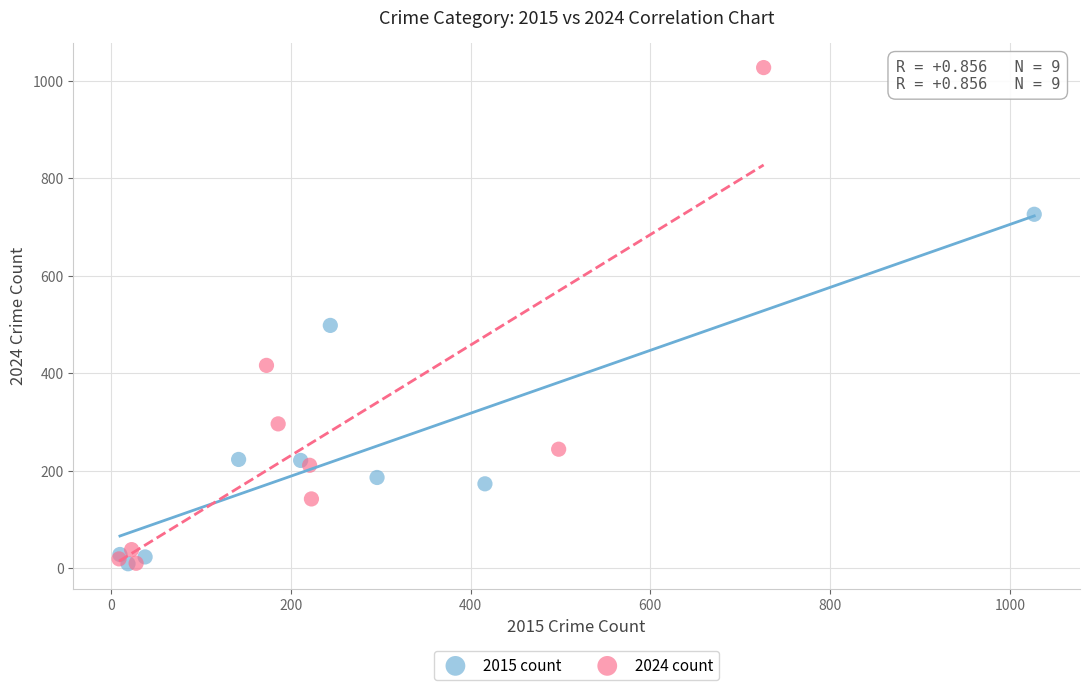

Which series has the widest spread of Y values?

2024 count